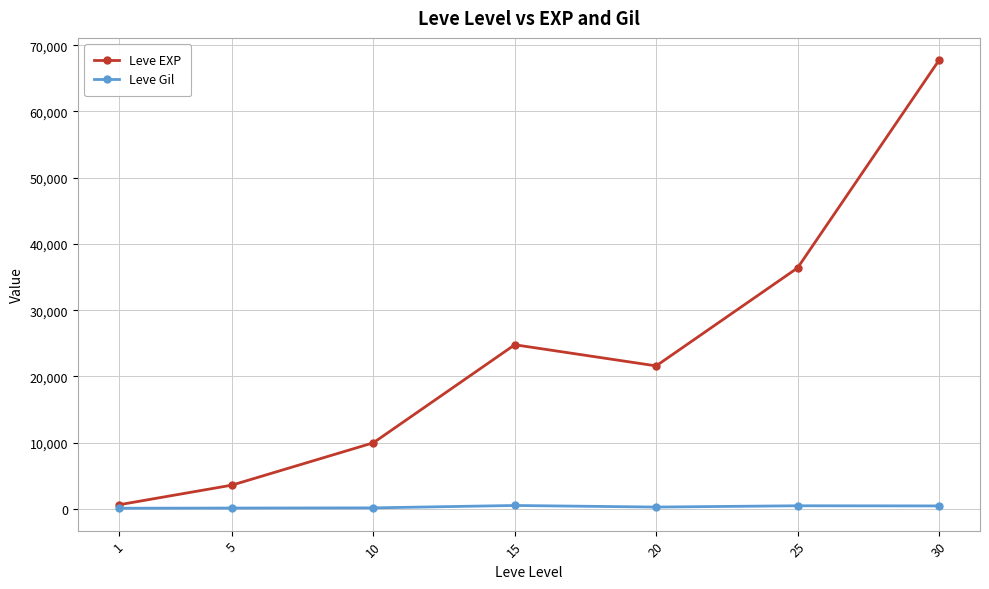

Which series has the widest spread of values?

Leve EXP